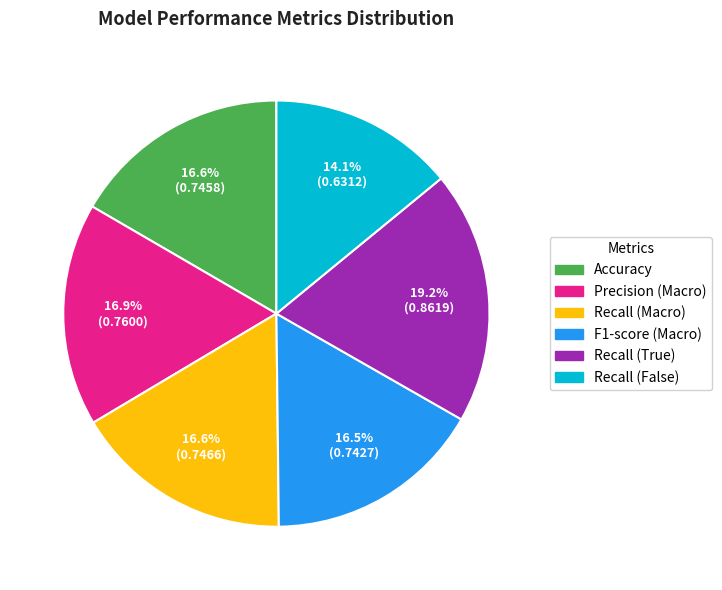

Count the number of slices in the pie.

6